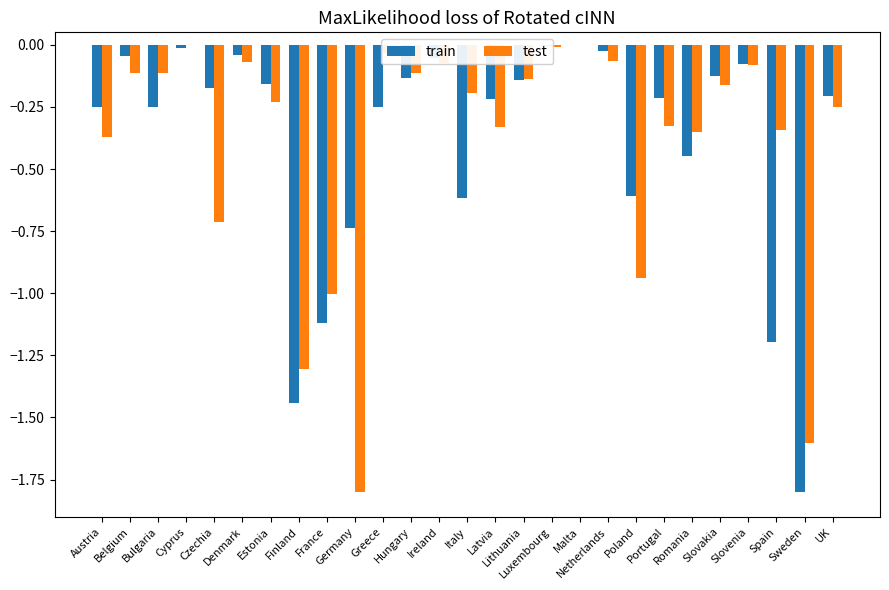

Between France and Romania, which series saw the biggest shift?

train